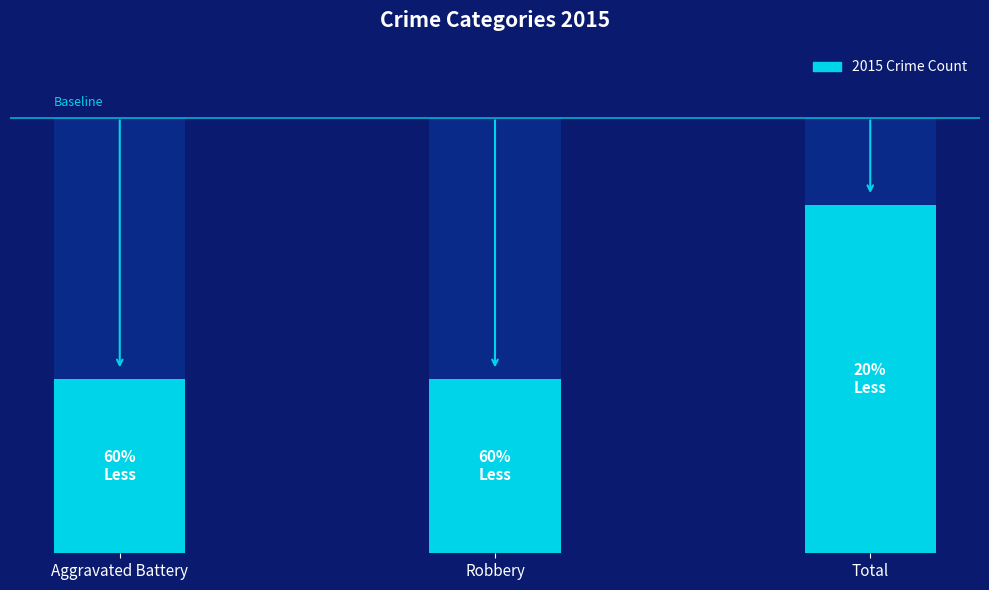

Where is the data nearest to the value 1?

Aggravated Battery